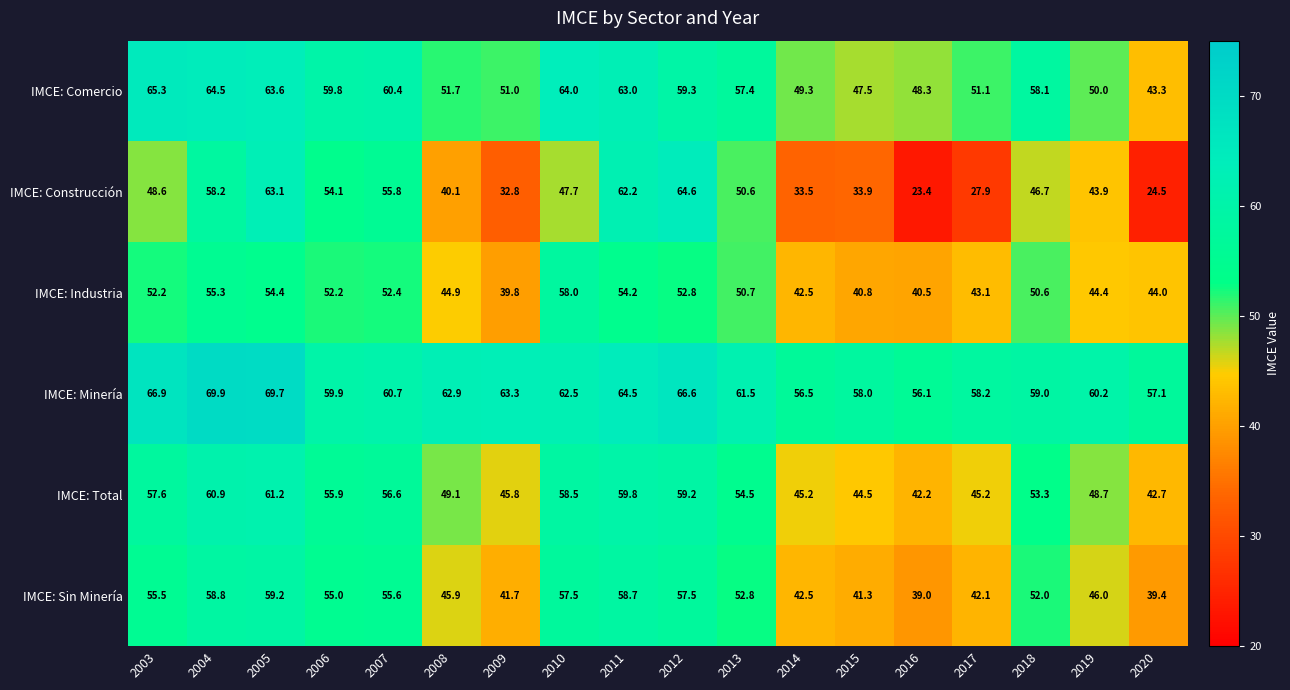

At which label does IMCE: Comercio first exceed 58?

2003